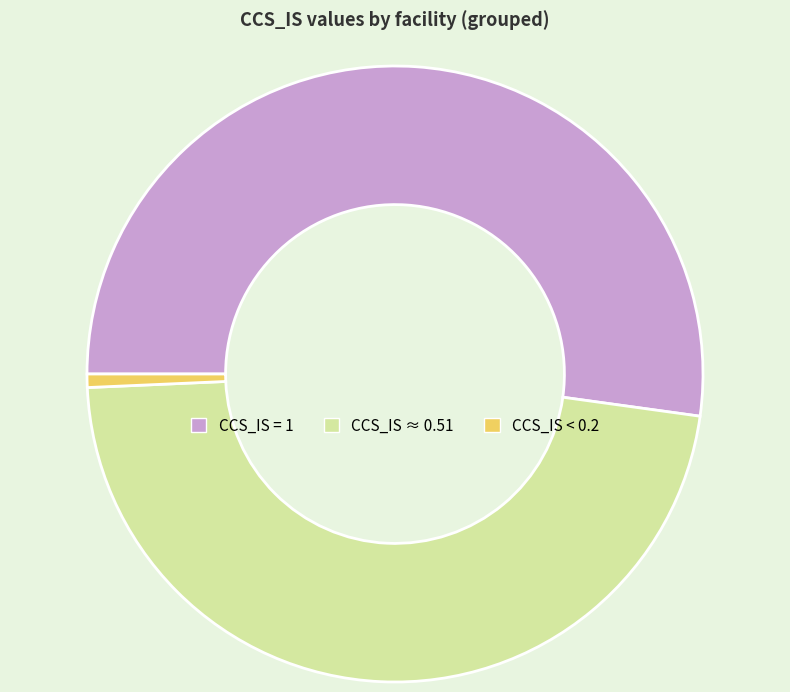

Count the number of slices in the pie.

3